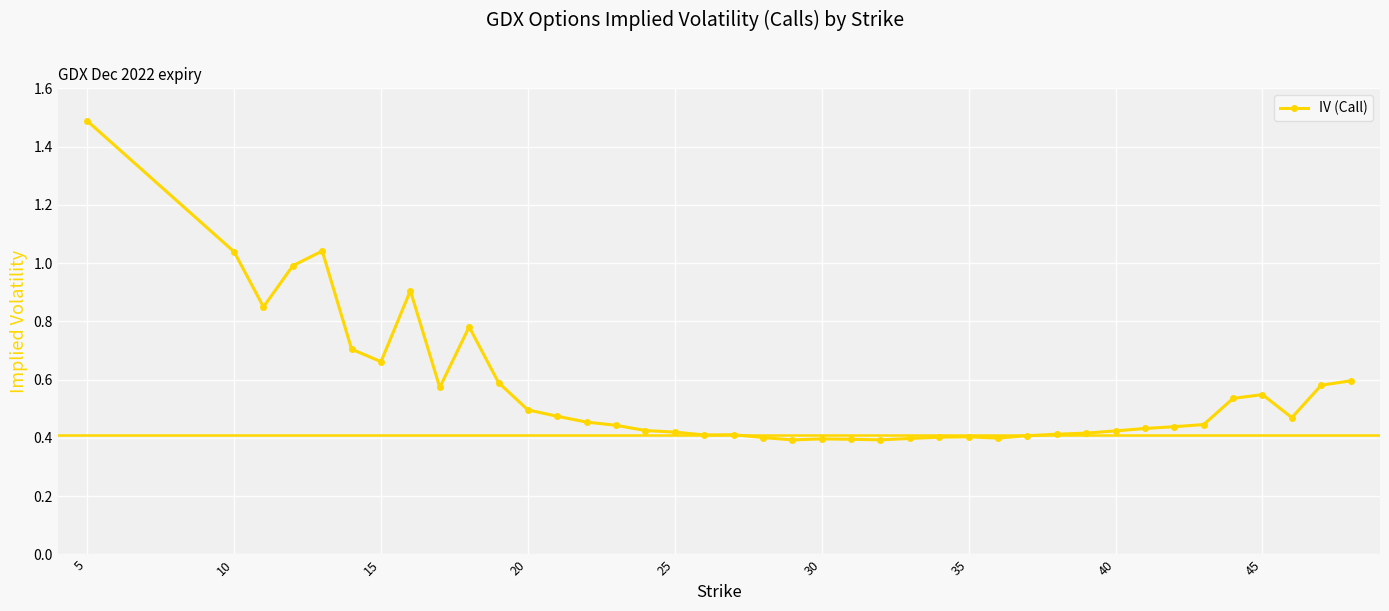

What is the difference between the maximum and minimum values?

1.1